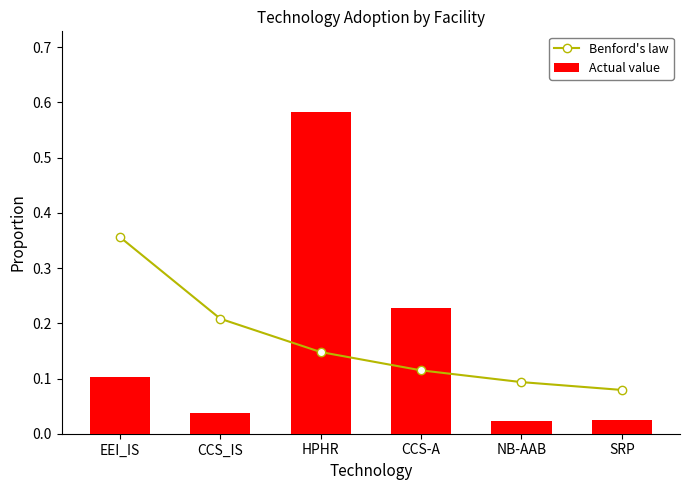

List the series in order of their peak value, highest first.

Actual value, Benford's law